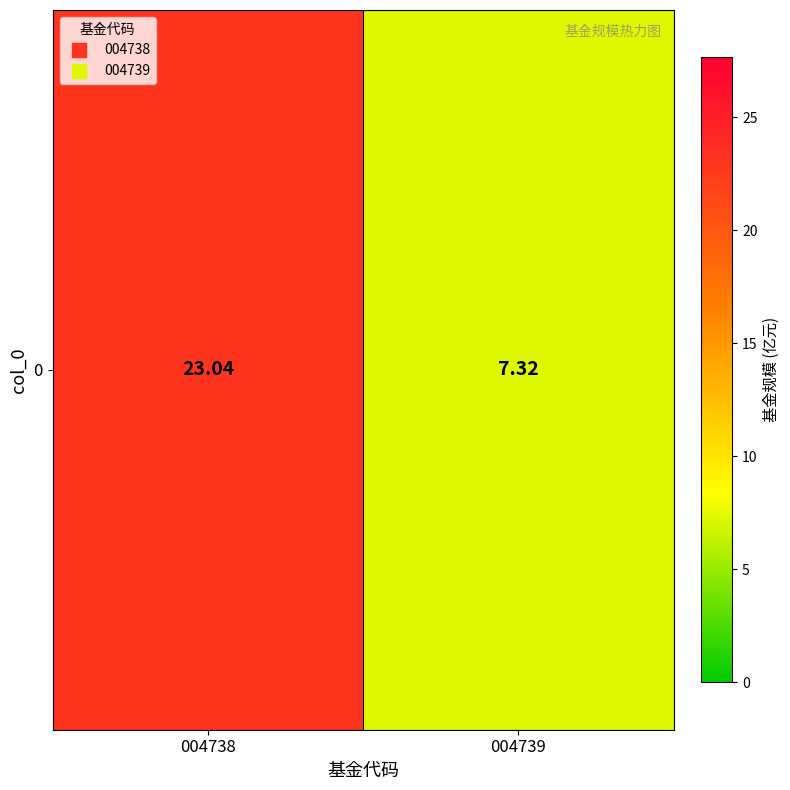

What is the difference between the values at 004739 and 004738?

15.7